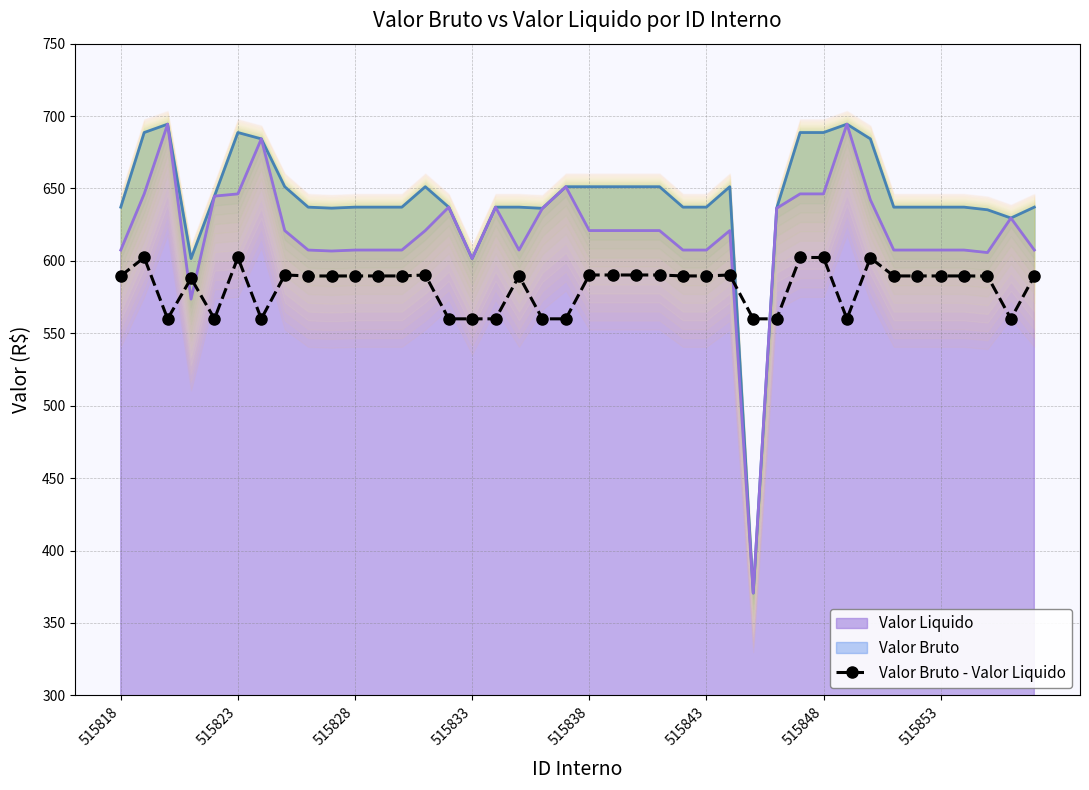

What is the difference between the second highest and minimum values?

42.4